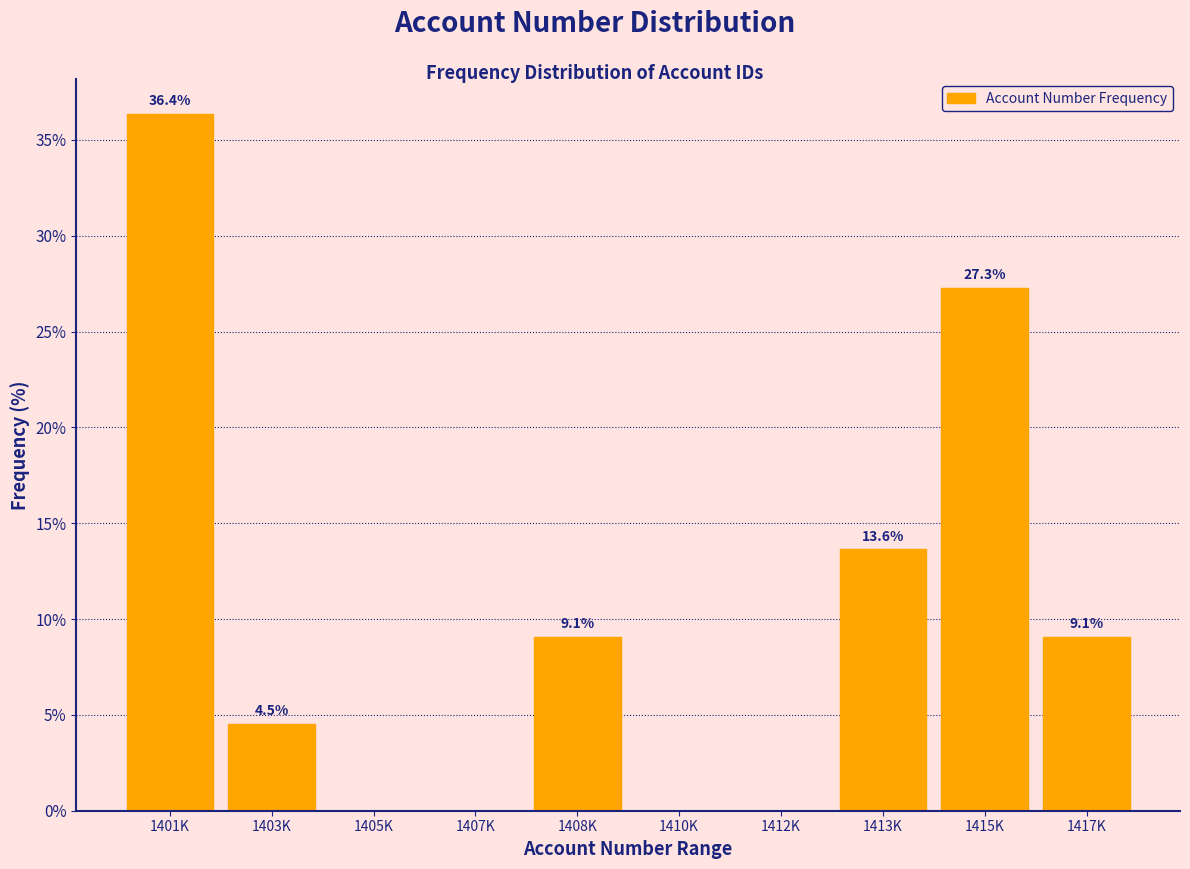

Reading left to right, extract all data points from this chart.

1401K=36.4	1403K=4.5	1405K=0.0	1407K=0.0	1408K=9.1	1410K=0.0	1412K=0.0	1413K=13.6	1415K=27.3	1417K=9.1